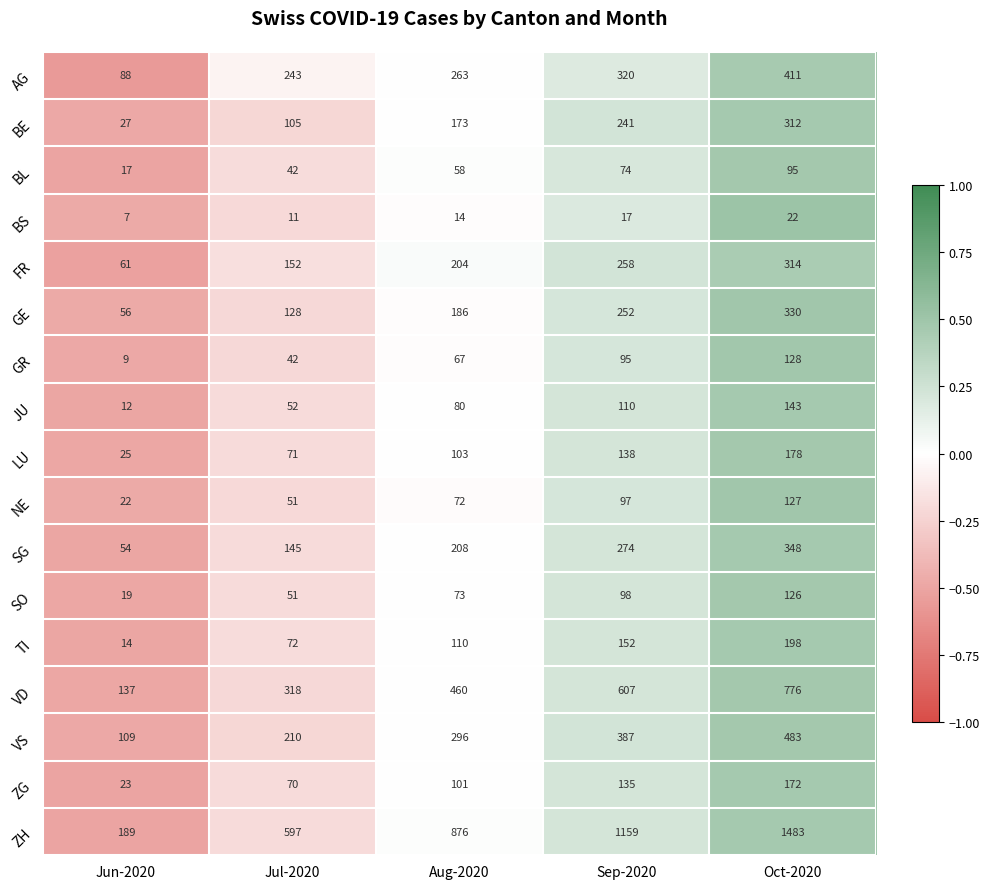

Count the ZH values in the range 597 to 1159.

3